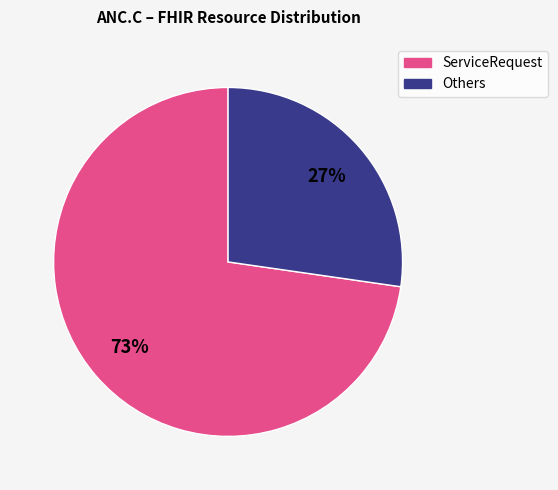

Does any single category account for the majority?

Yes